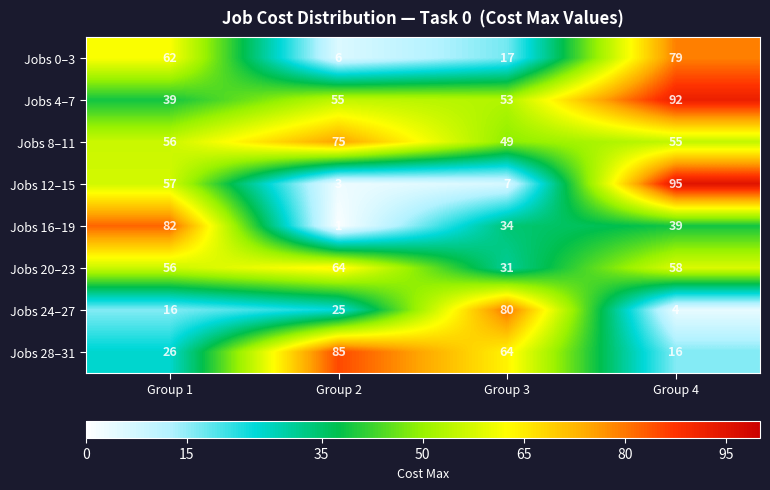

How many Jobs 24–27 values are between 16 and 80?

3